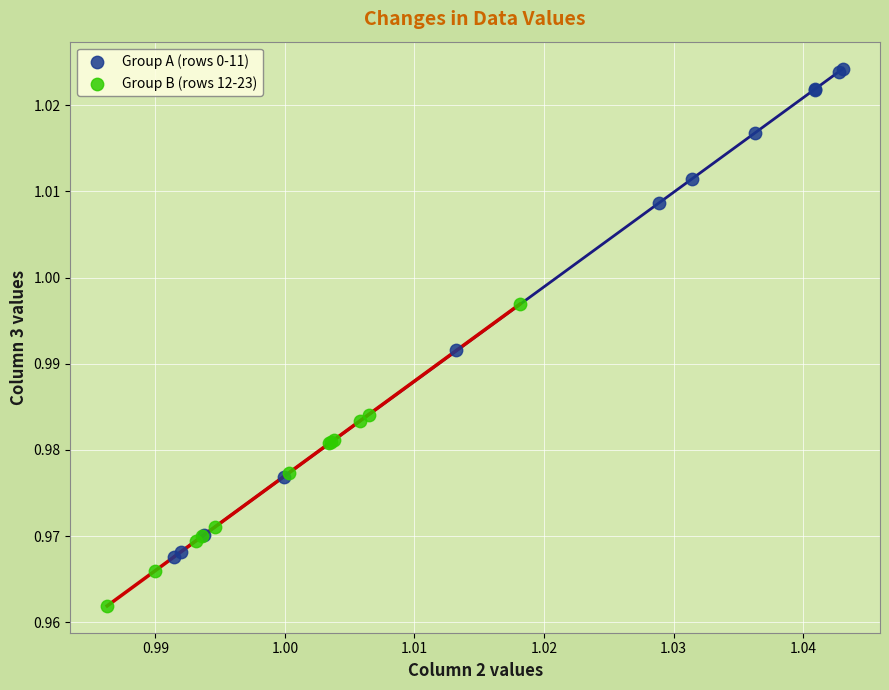

Which series contains the highest Y value?

Group A (rows 0-11)